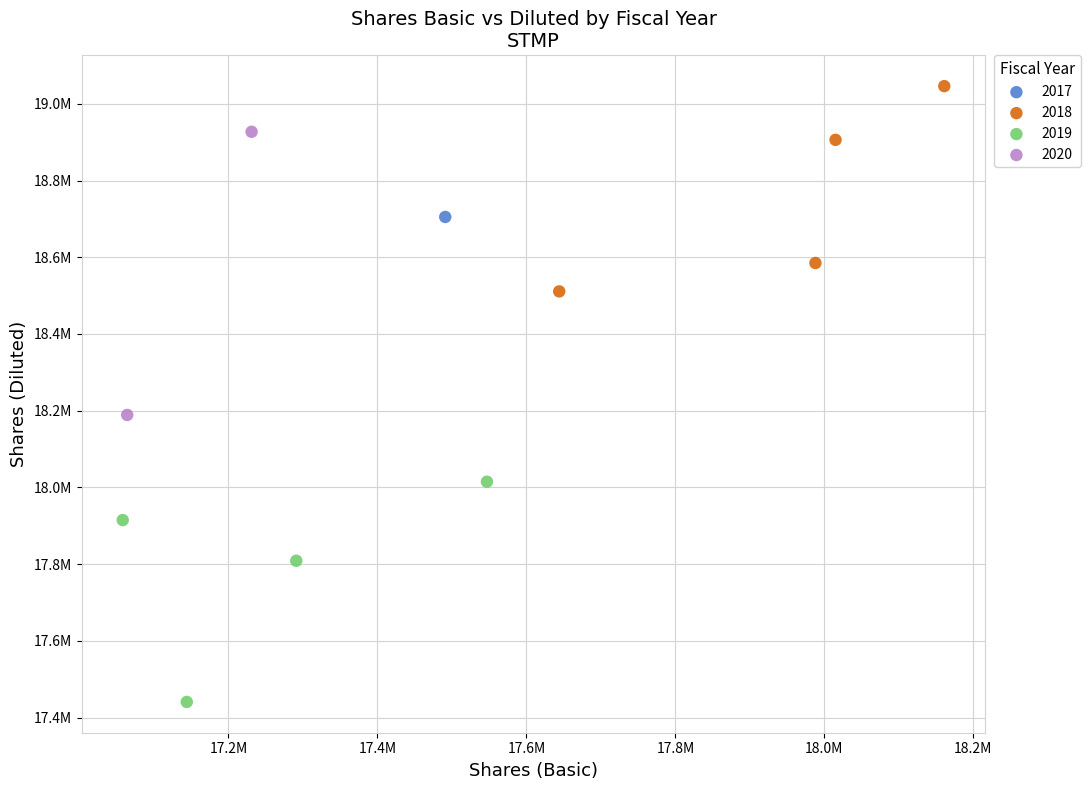

What are all the series names shown in the legend?

2017, 2018, 2019, 2020